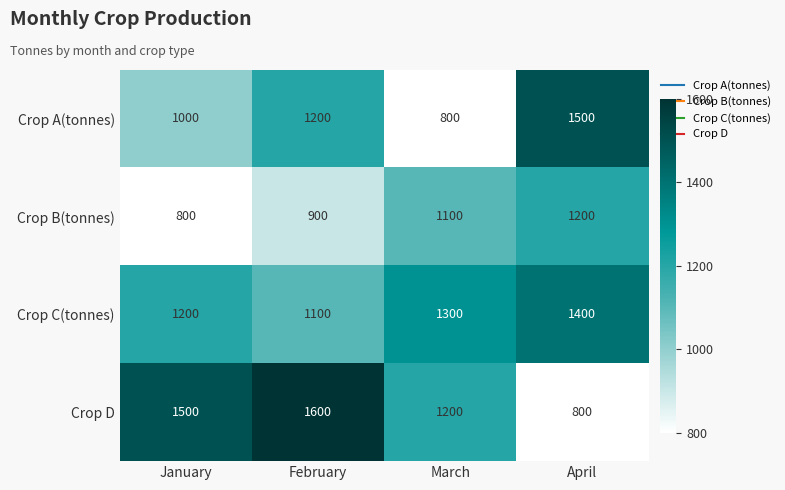

Which label corresponds to the largest value in the chart?

February